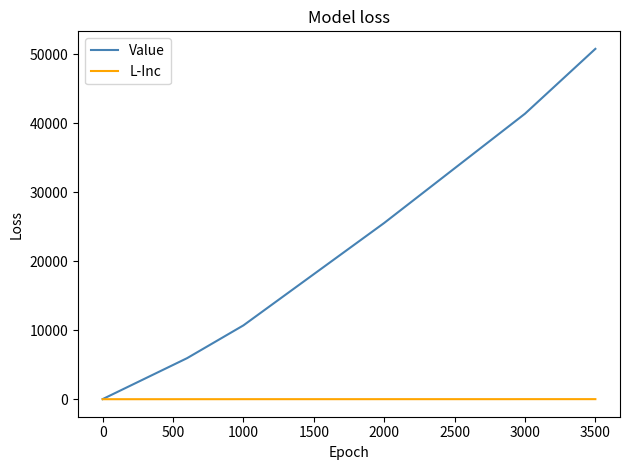

Which series has the widest spread of values?

Value